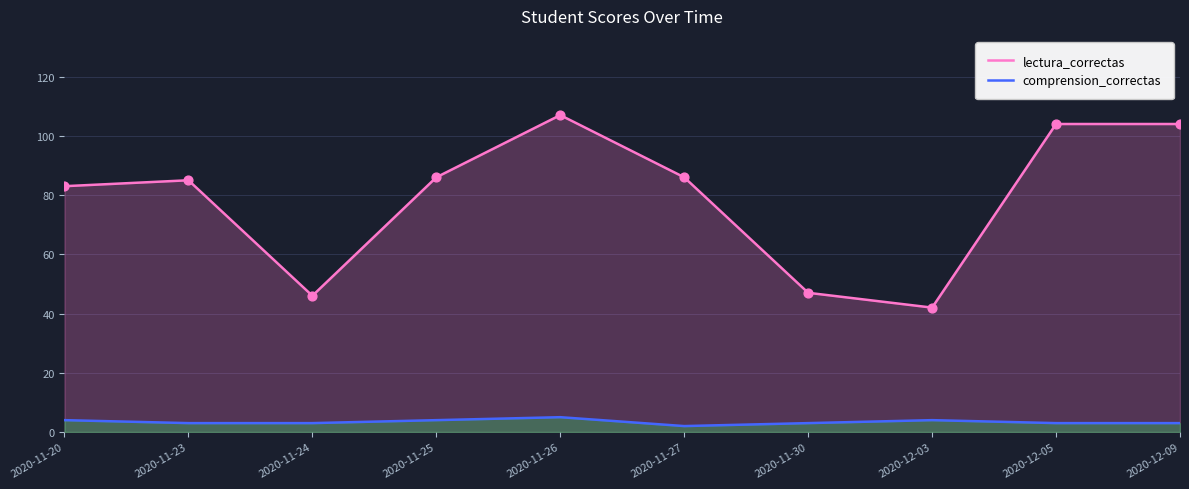

At how many categories does at least one series exceed 25?

10